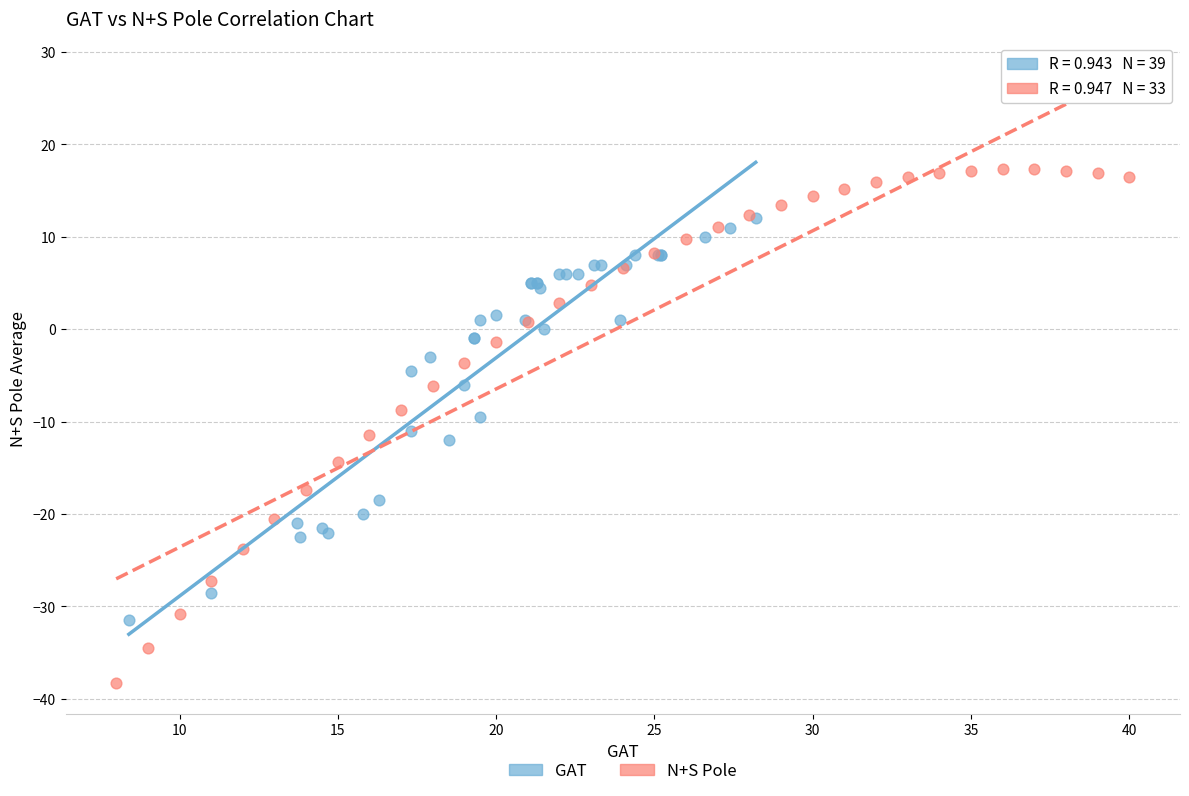

Which series has the largest Y range (max minus min)?

N+S Pole